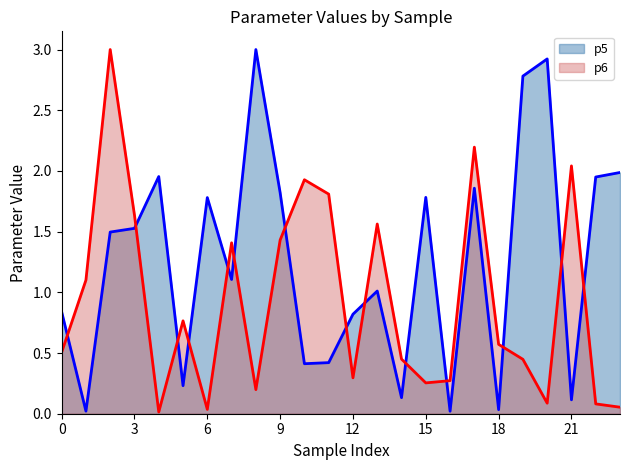

Rank the series by their average value, from lowest to highest.

p6, p5